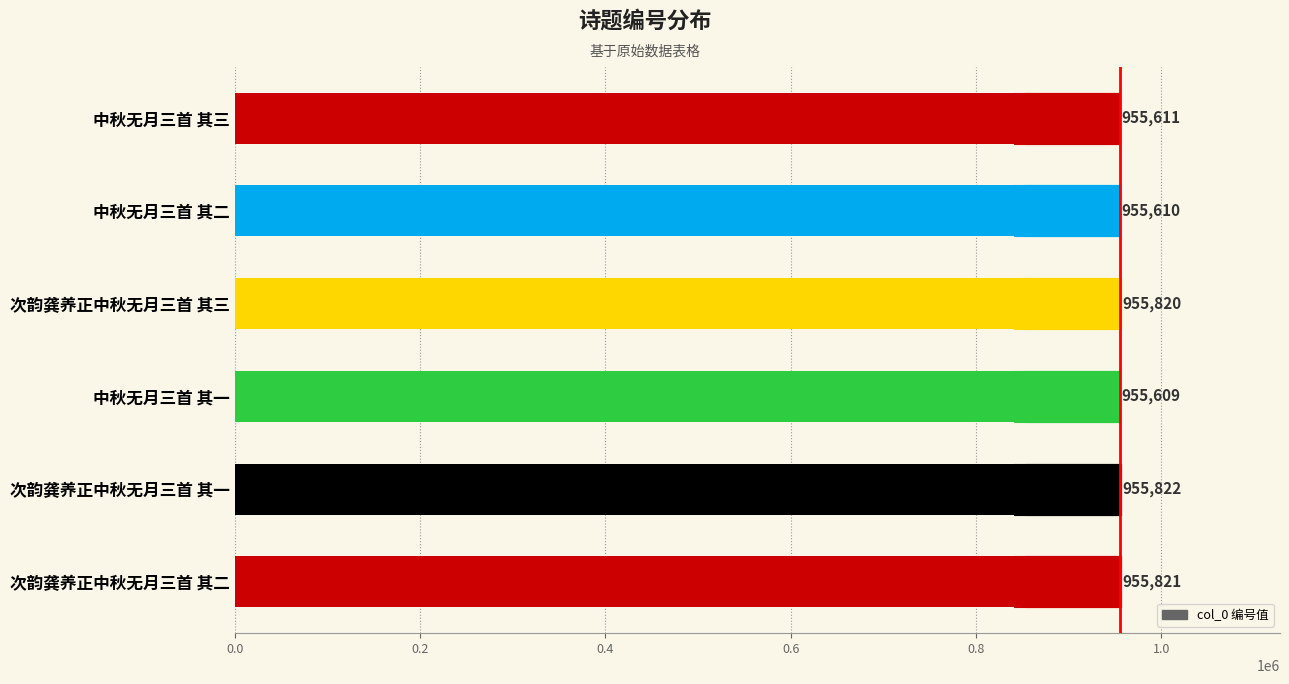

What is the smallest value displayed?

955609